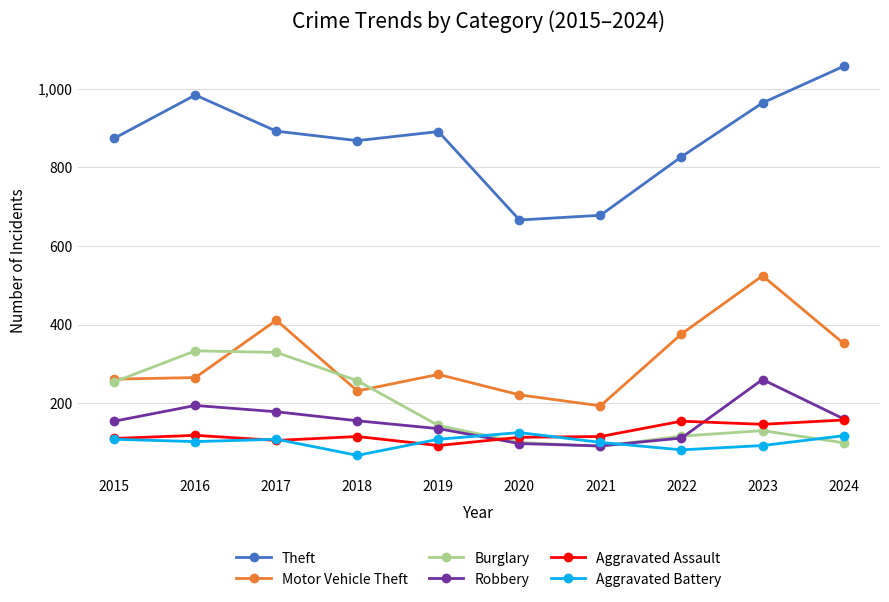

What are all the series names shown in the legend?

Theft, Motor Vehicle Theft, Burglary, Robbery, Aggravated Assault, Aggravated Battery